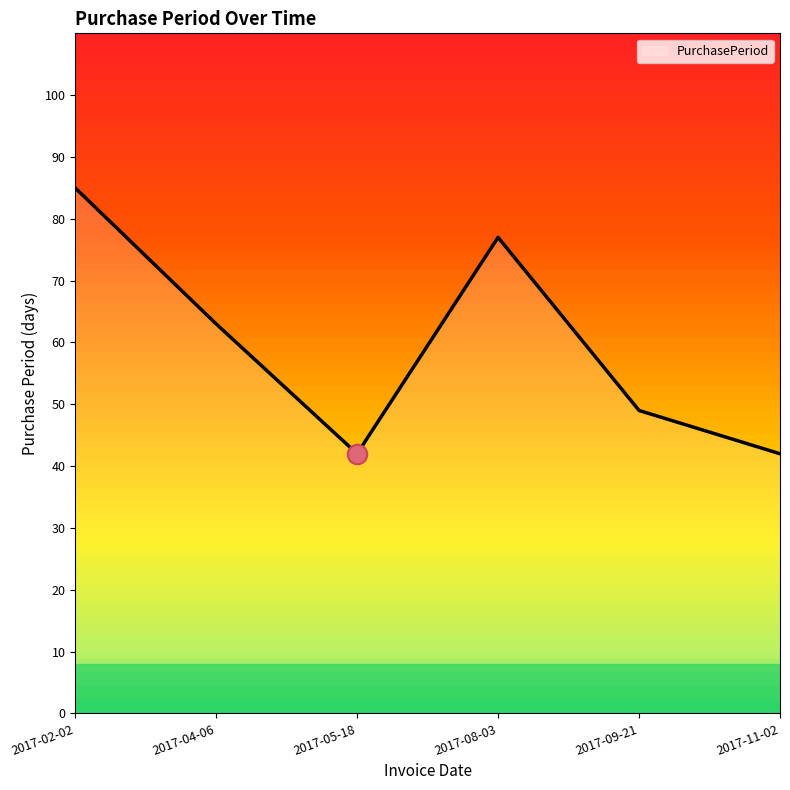

What is the sum of the values at 2017-04-06 and 2017-09-21?

112